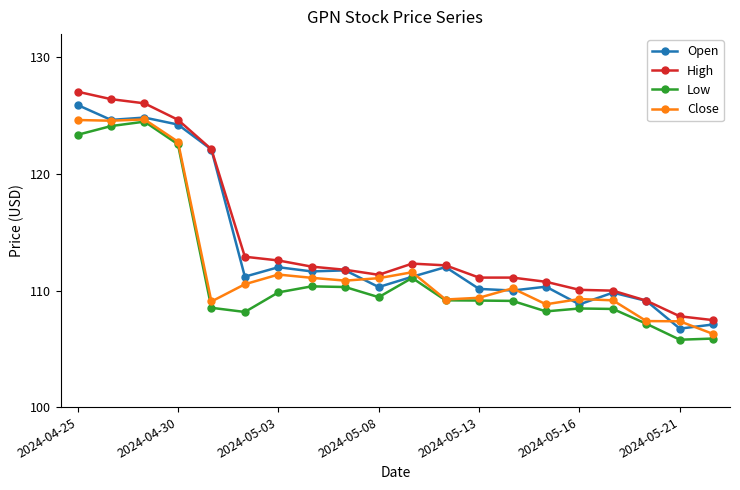

True or false: Open has more than 1 interior local peaks.

True